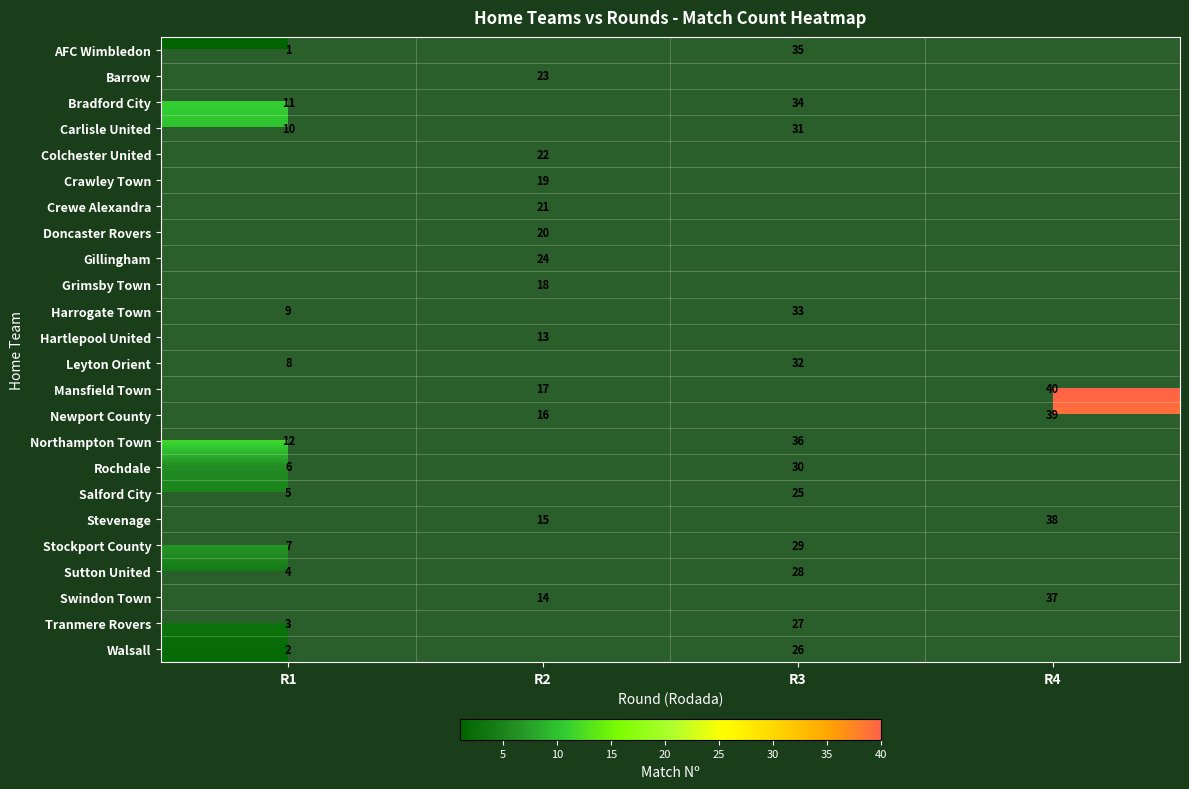

What is the spread (max minus min) of values at R4?

40